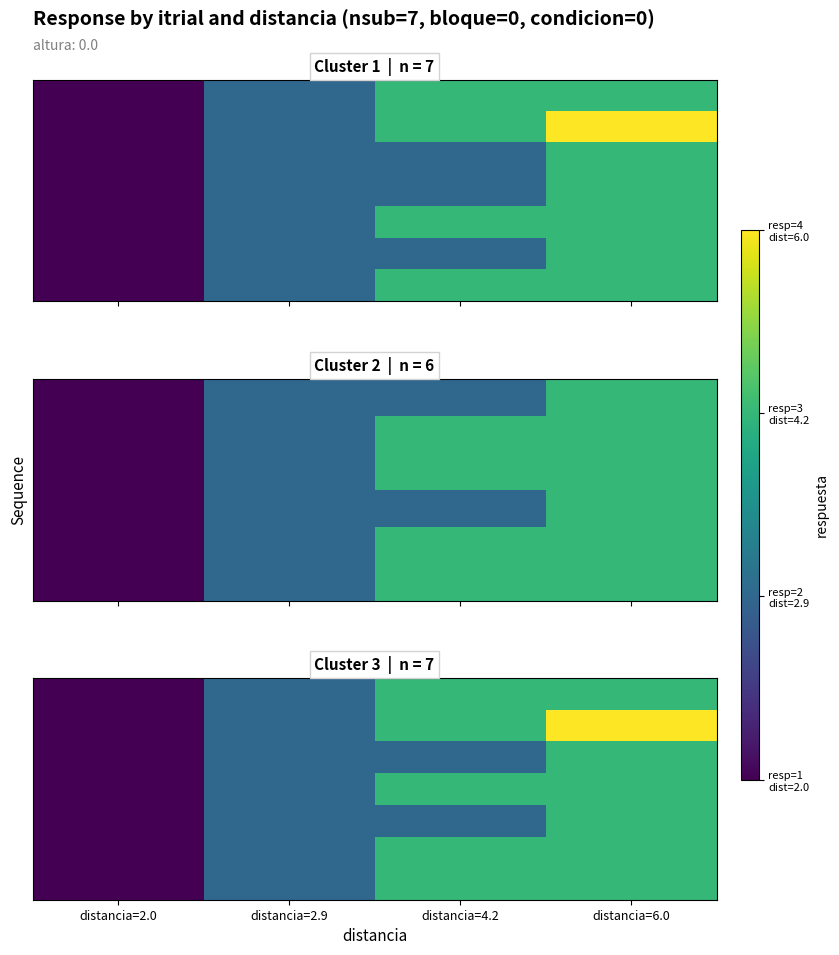

What is the minimum value shown in the chart?

1